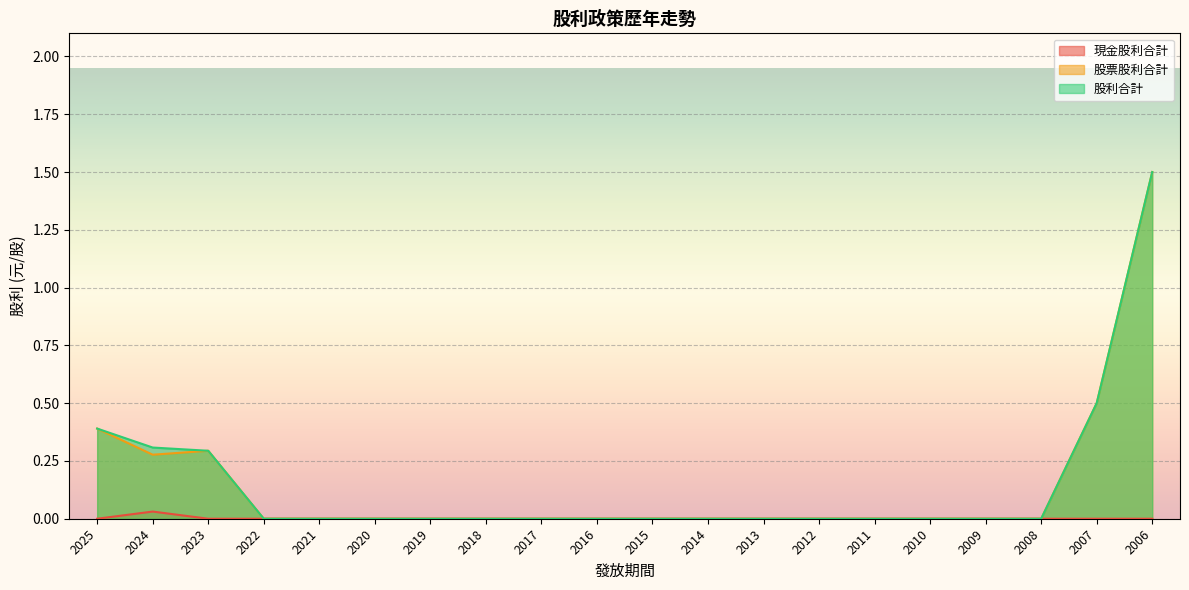

Between 2011 and 2025, which is larger?

2011